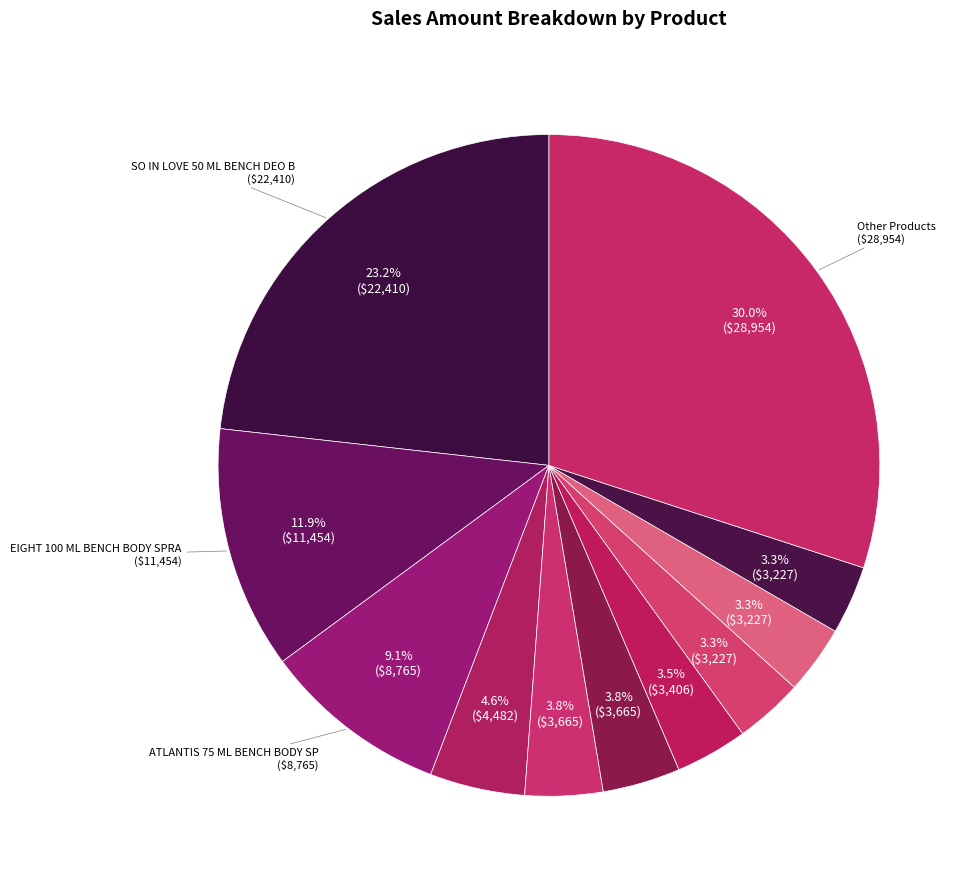

How many segments does this pie chart have?

11